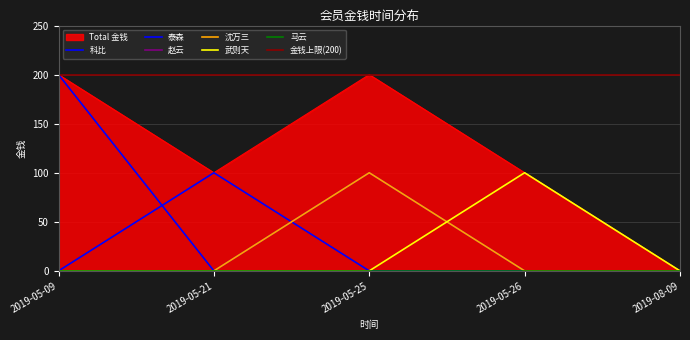

True or false: the data has more than 1 interior local peaks.

False